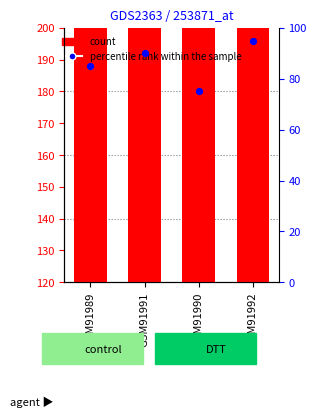

Which series contains the lowest Y value?

percentile rank within the sample